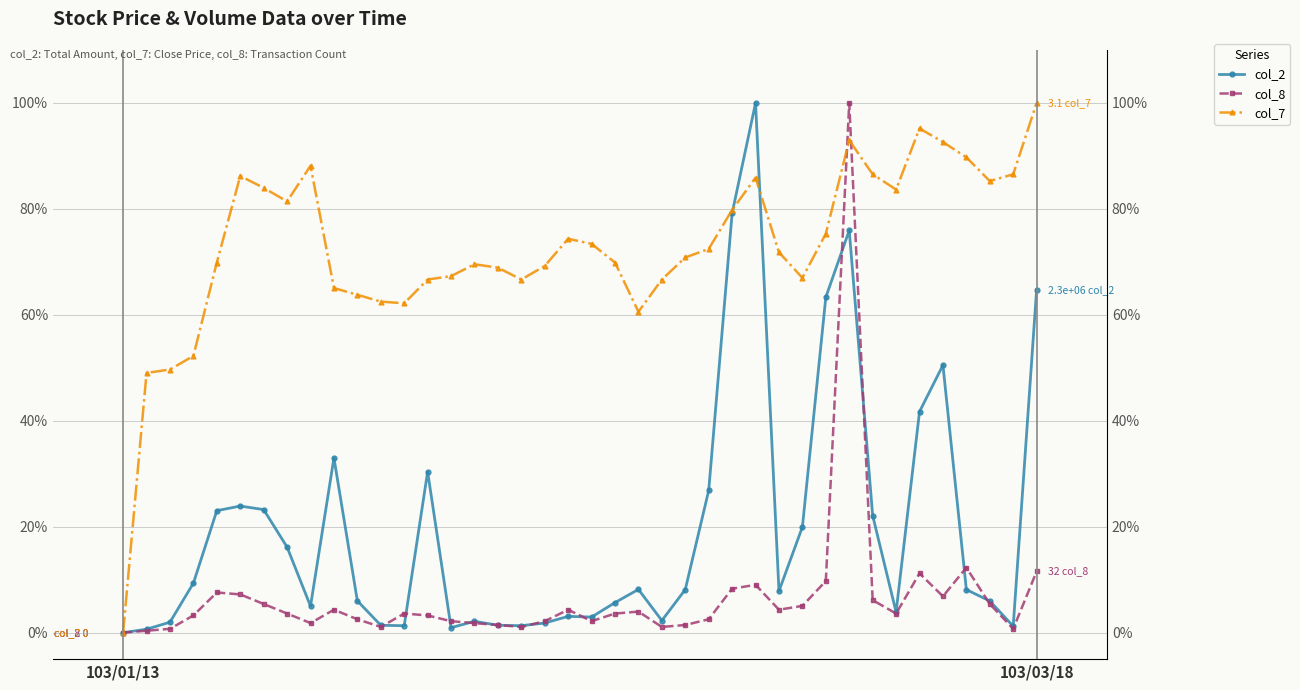

What are all the series names shown in the legend?

col_2, col_8, col_7